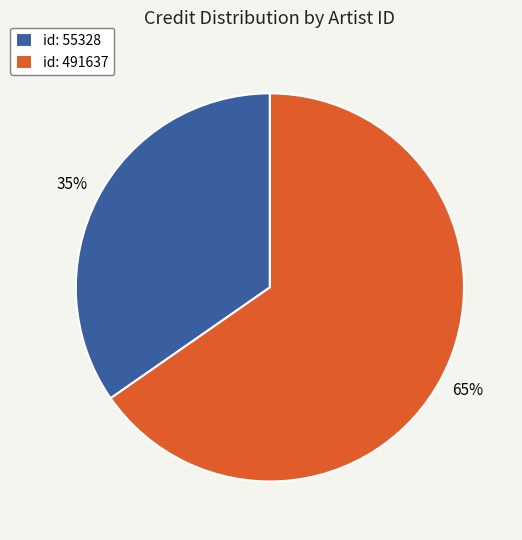

To the nearest percent, what is the combined percentage of id: 491637 and id: 55328?

100%